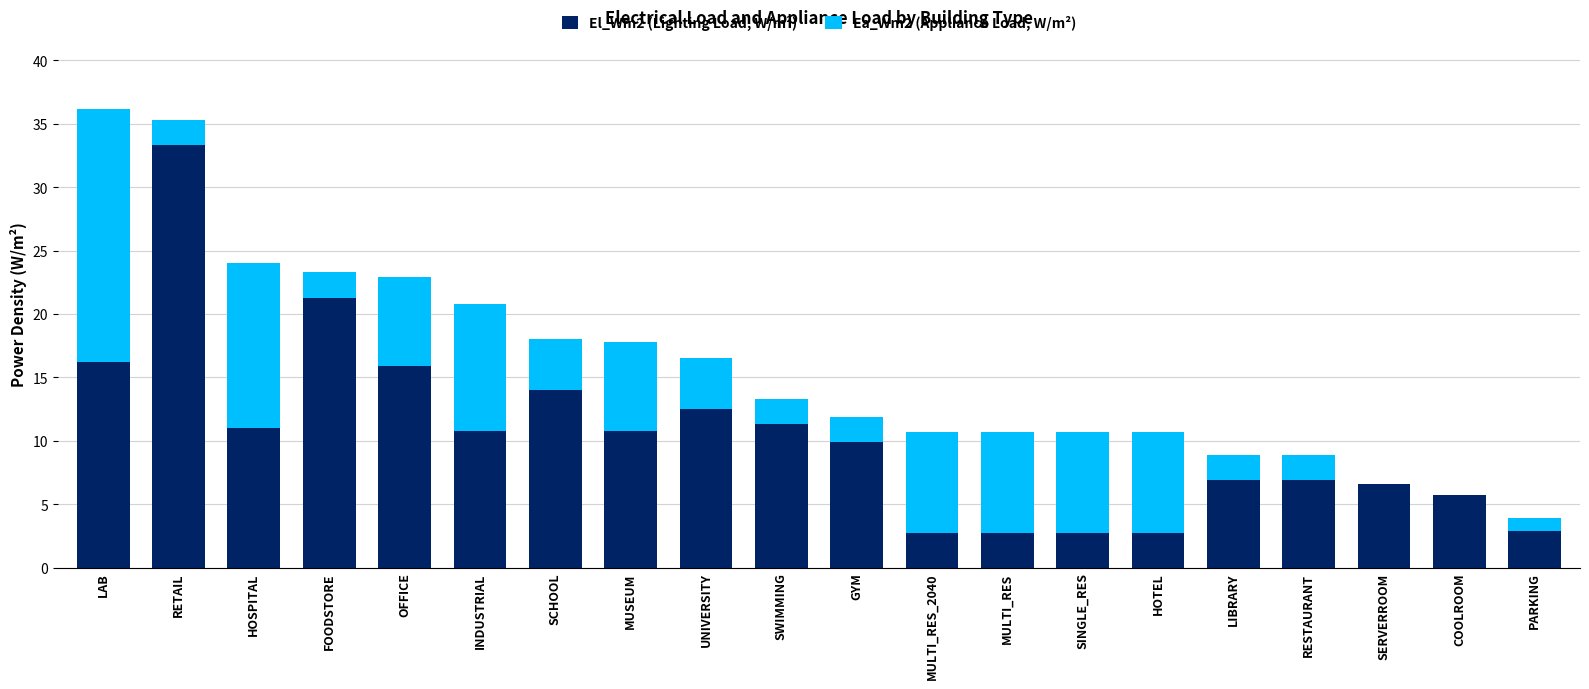

What is the total value across all series at RETAIL?

35.3